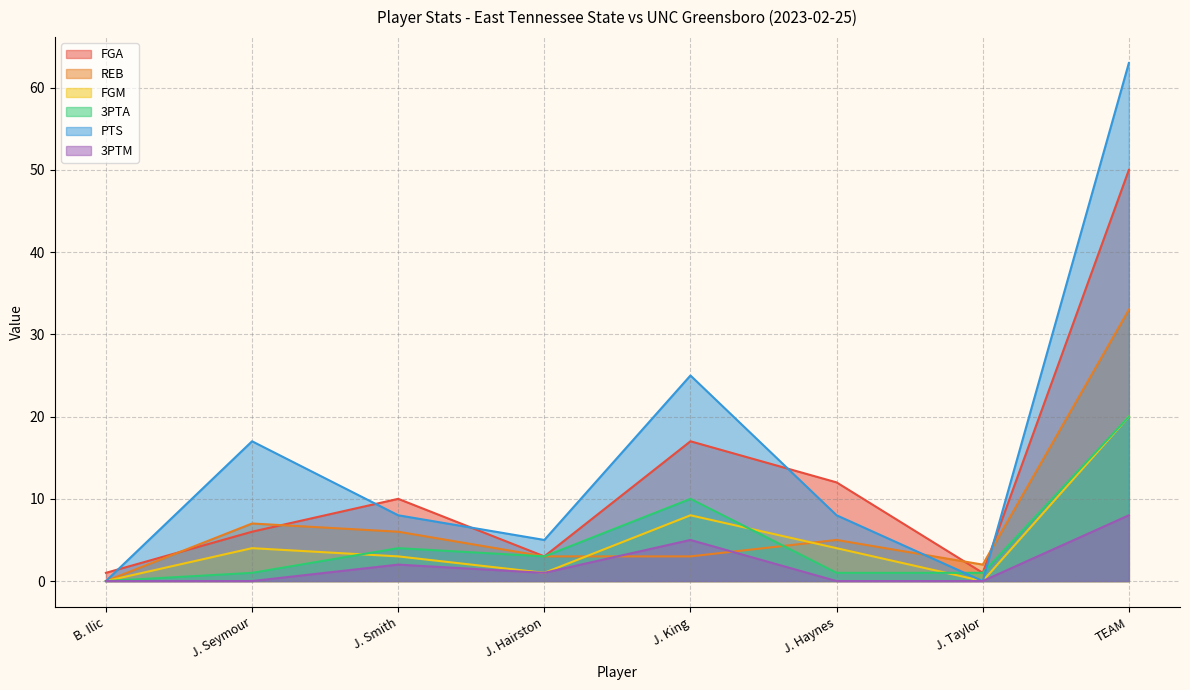

What is the total value across all series at J. Smith?

33